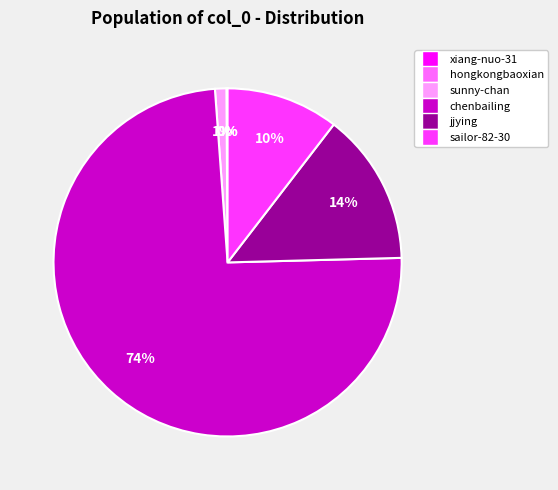

Is it true that jjying is 1% of the pie?

False